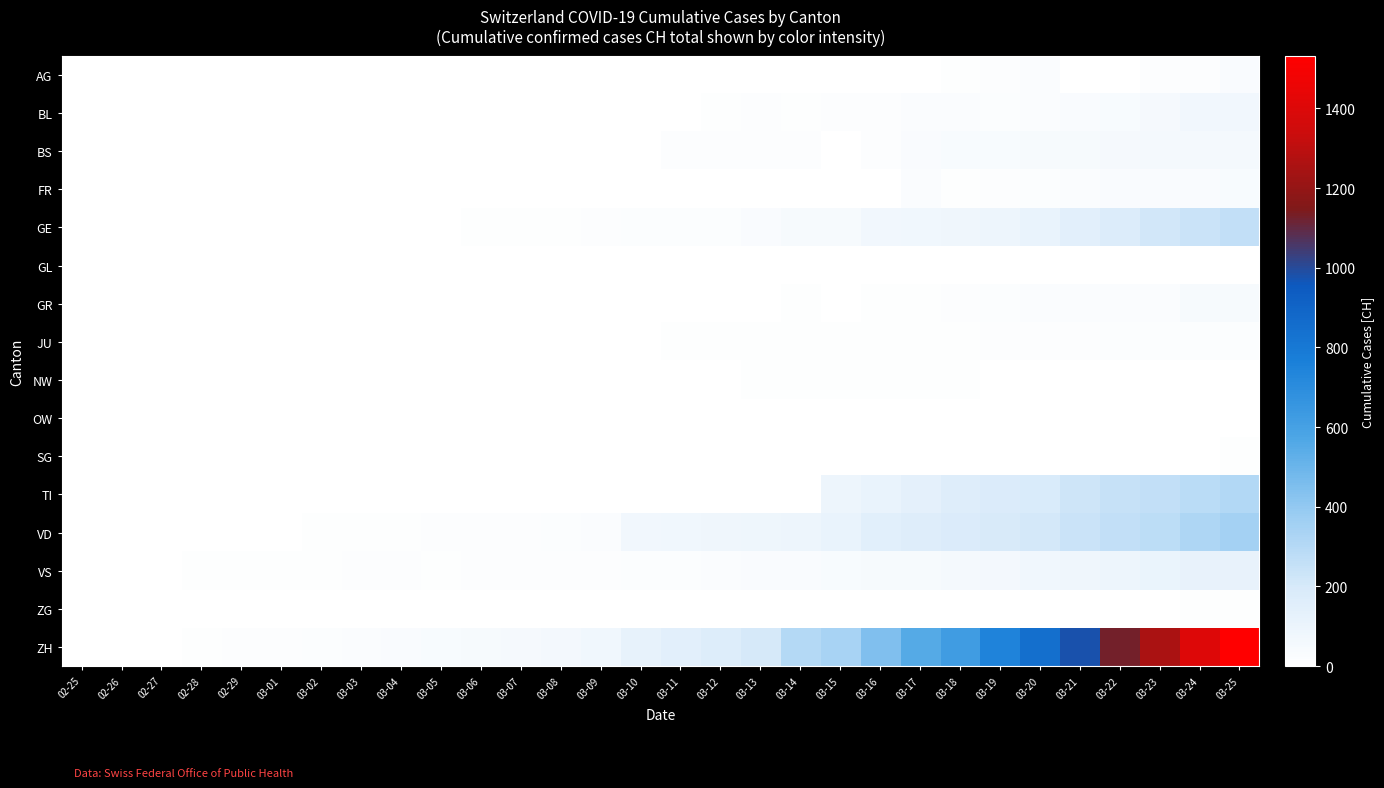

List the series in order of their peak value, highest first.

ZH, VD, TI, GE, VS, BL, BS, GR, FR, AG, JU, SG, ZG, NW, GL, OW